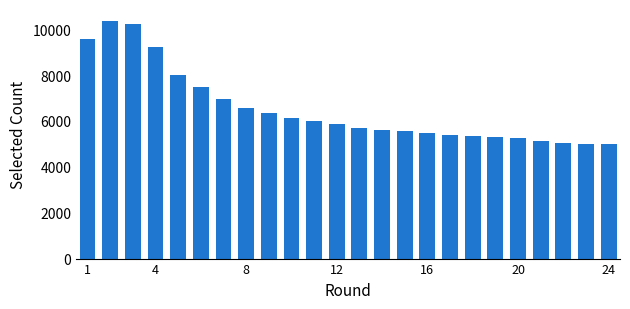

What is the maximum value shown in the chart?

10364